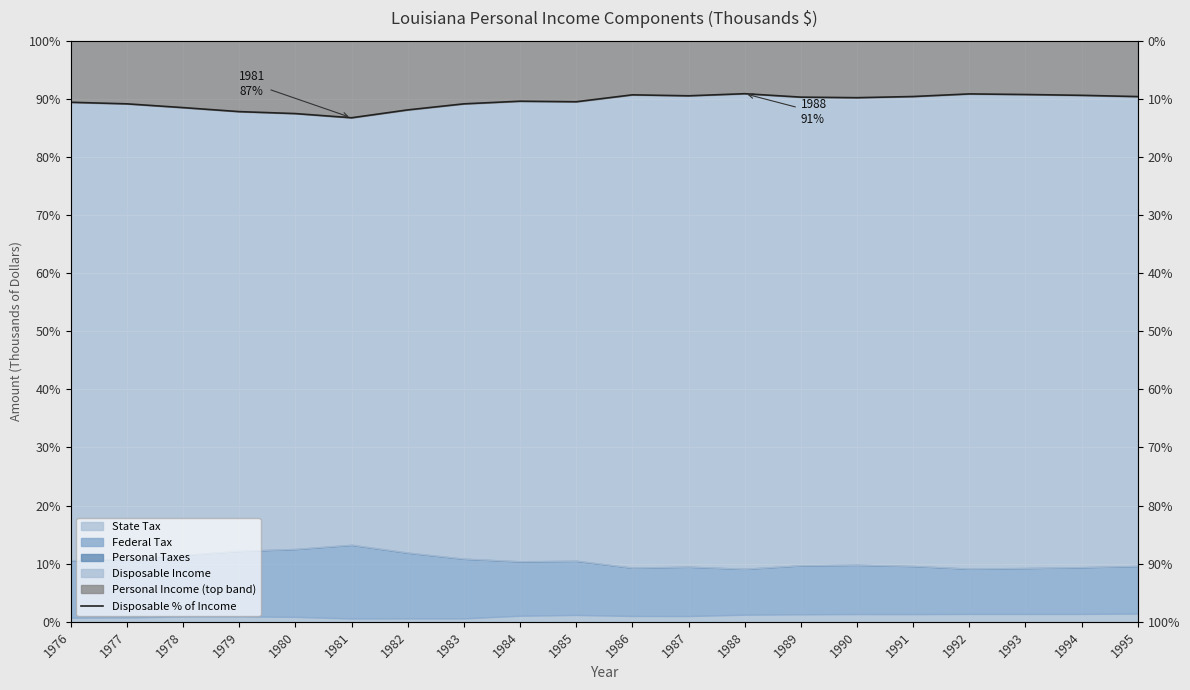

What is the change in value from 1978 to 1982?

-0.4